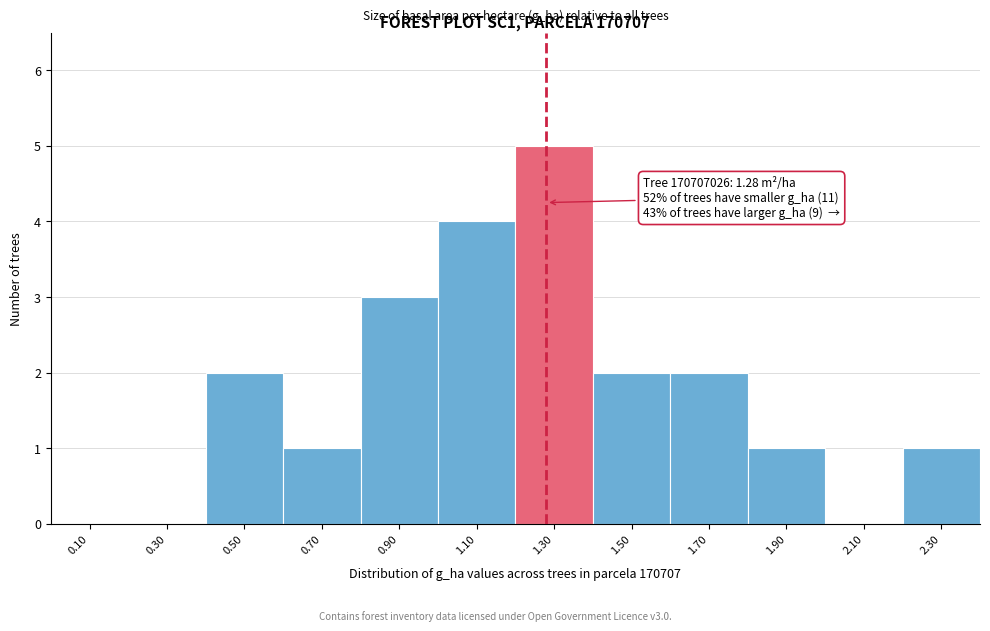

Over which range of the x-axis is the bar tallest?

1.2 to 1.4